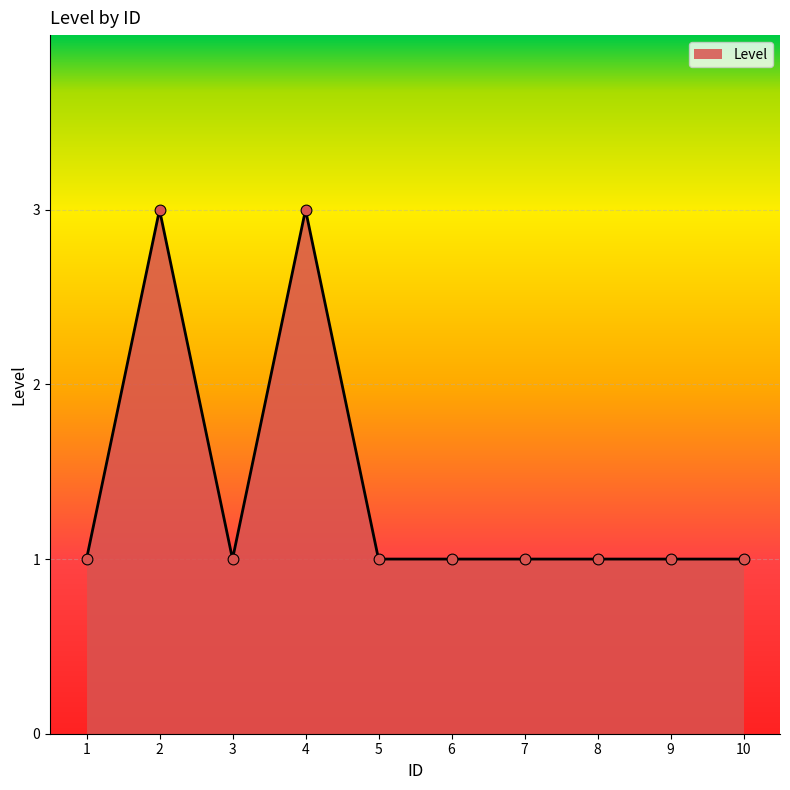

Approximately how many times larger is the value at 9 compared to 10?

1.0